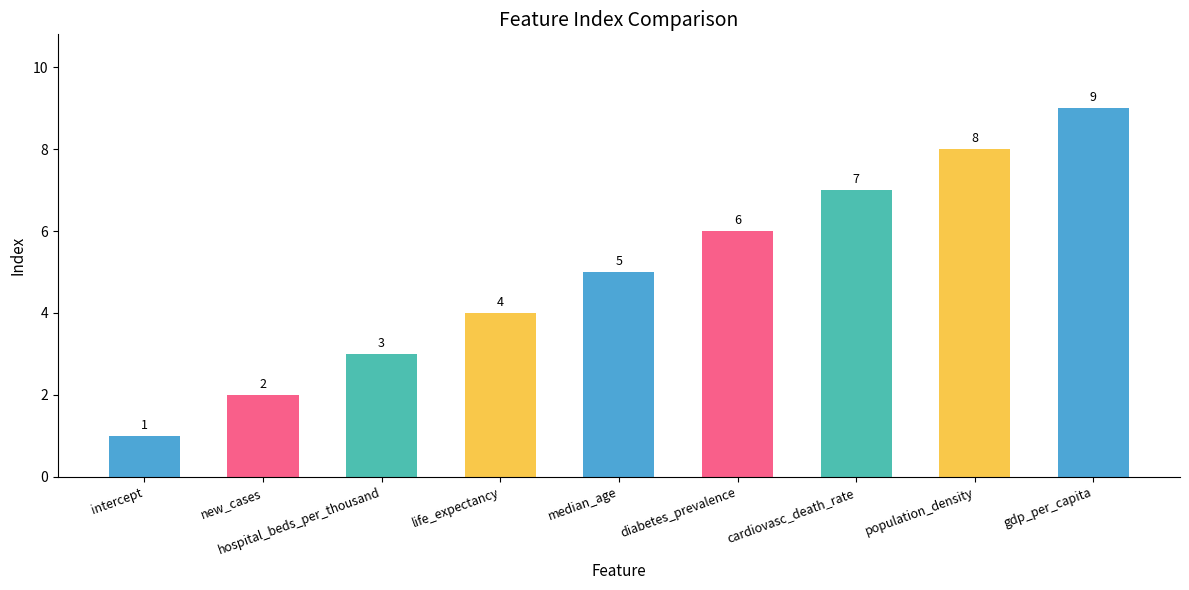

What is the sum of the values at cardiovasc_death_rate and gdp_per_capita?

16